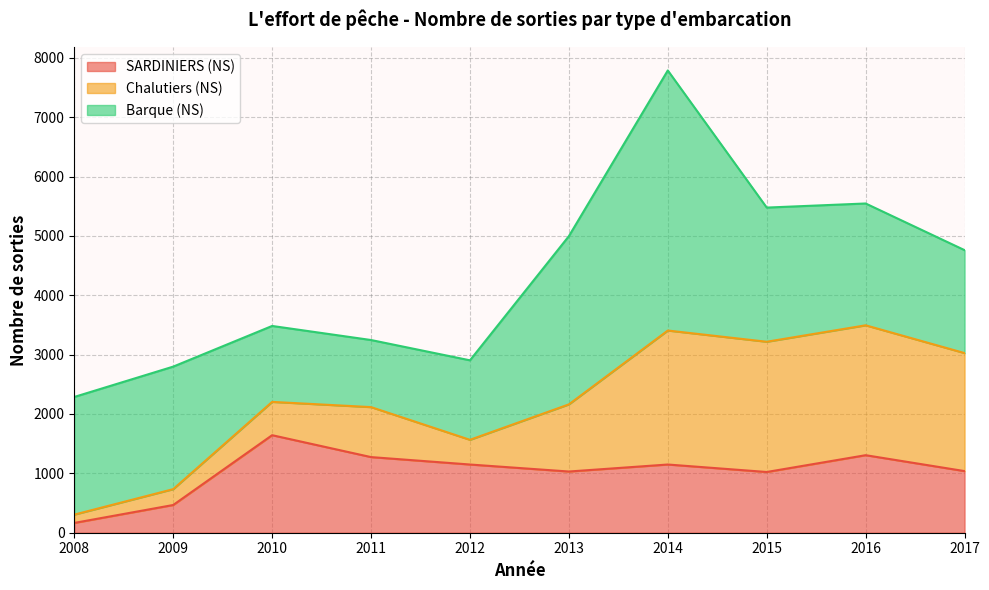

True or false: Chalutiers (NS) has more than 2 interior local peaks.

False